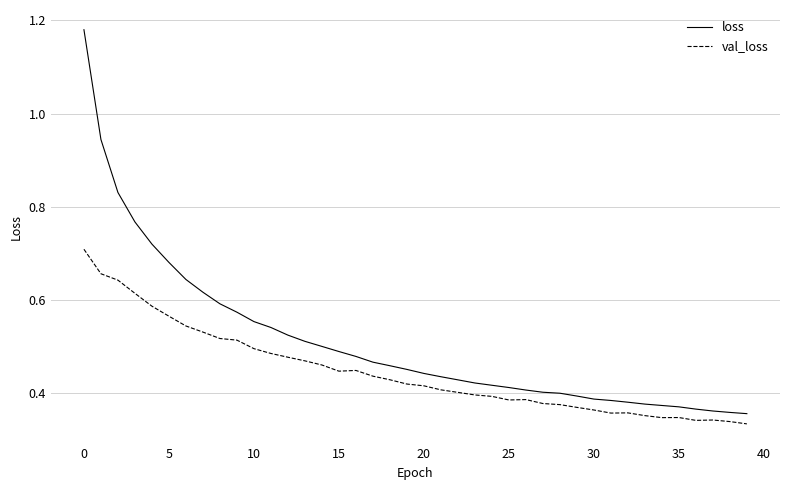

Which series has the largest range (max minus min)?

loss